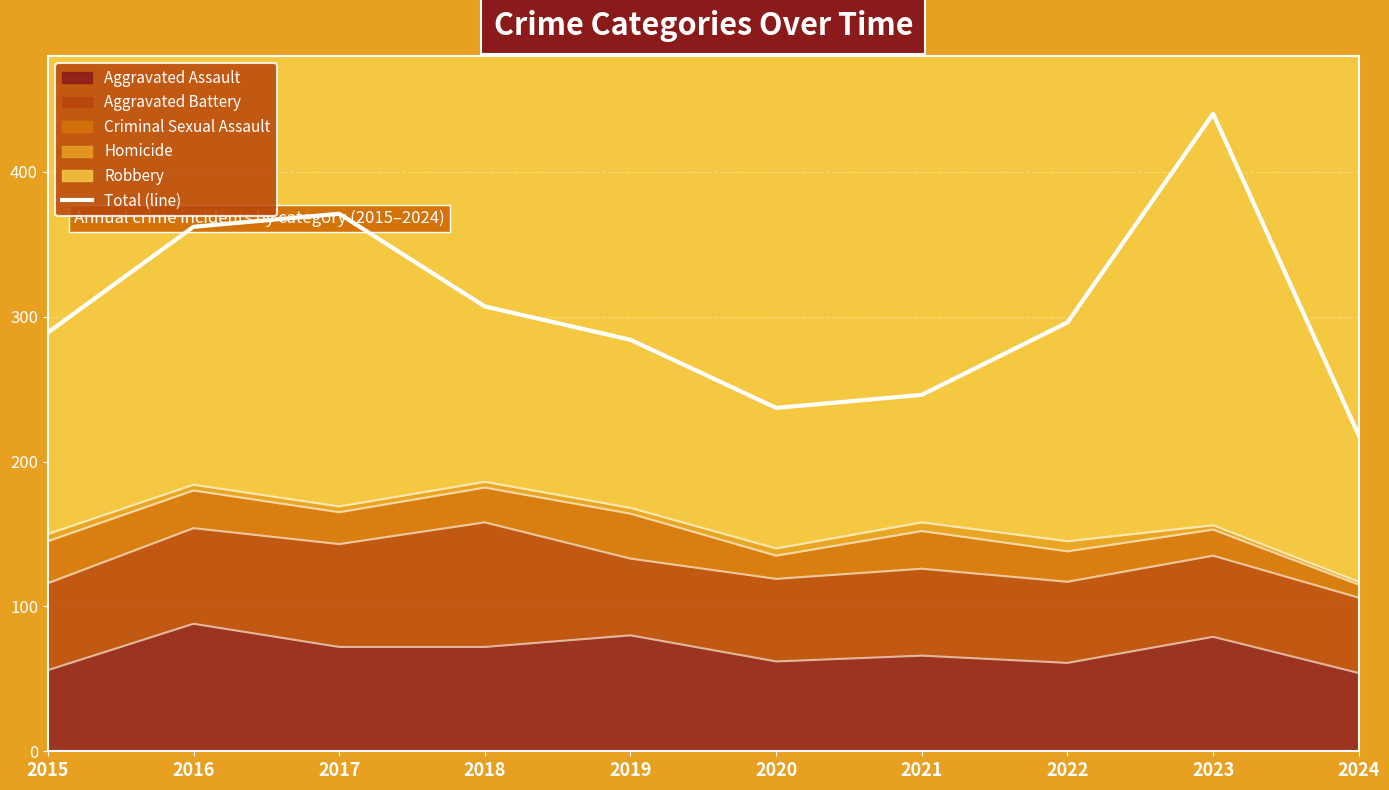

The chart shows a value of 218 at 2024. True or false?

True